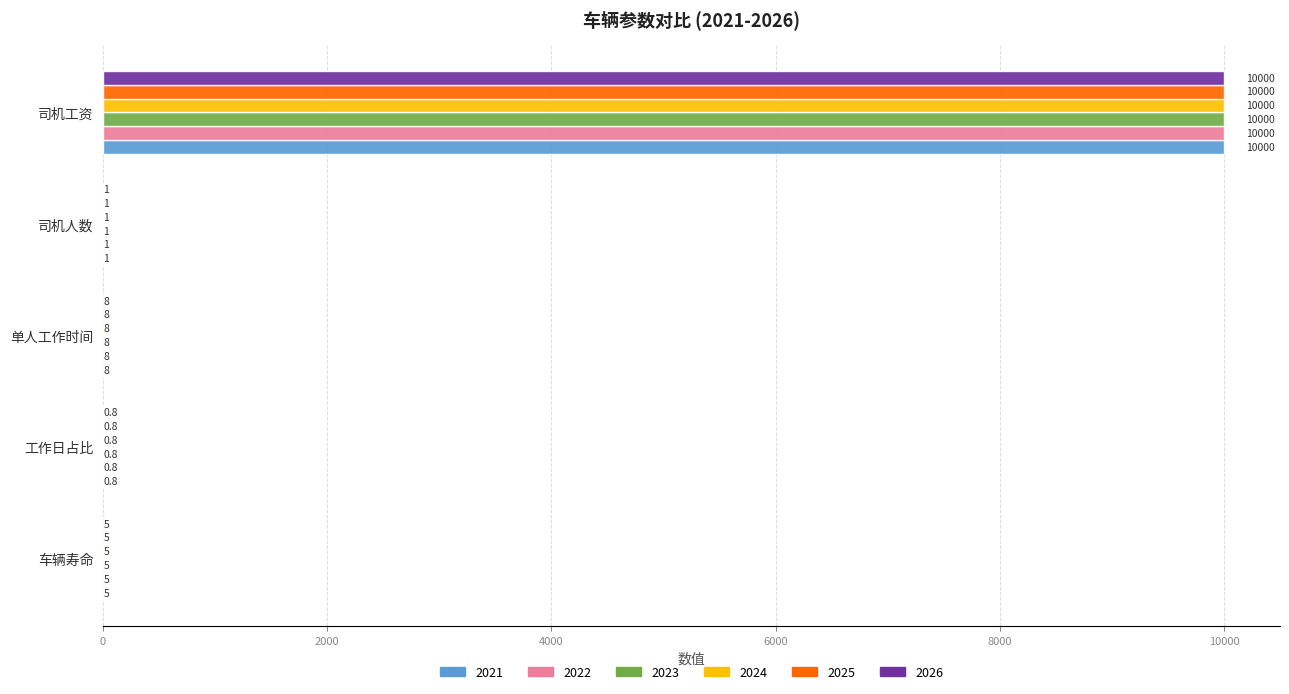

Which label corresponds to the largest value in the chart?

司机工资